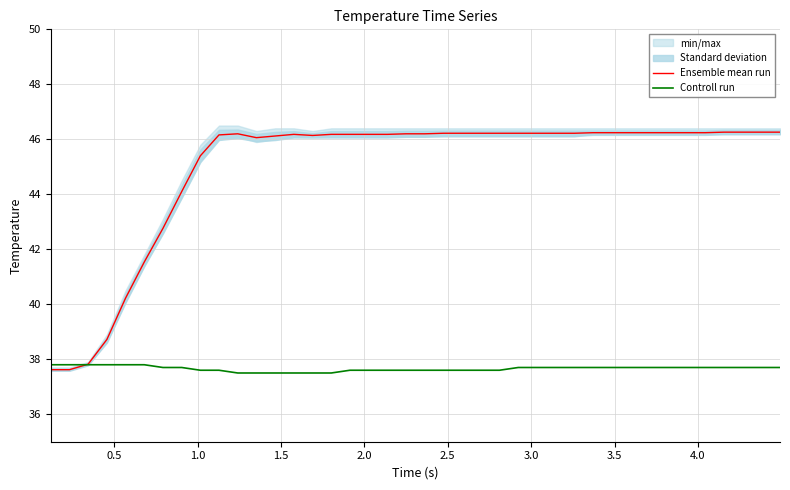

Reading left to right, transcribe all the data shown in this chart.

Ensemble mean run: 37.6	37.6	37.8	38.7	40.2	41.5	42.8	44.1	45.4	46.2	46.2	46.1	46.1	46.2	46.1	46.2	46.2	46.2	46.2	46.2	46.2	46.2	46.2	46.2	46.2	46.2	46.2	46.2	46.2	46.2	46.2	46.2	46.2	46.2	46.2	46.2	46.3	46.3	46.3	46.3
Controll run: 37.8	37.8	37.8	37.8	37.8	37.8	37.7	37.7	37.6	37.6	37.5	37.5	37.5	37.5	37.5	37.5	37.6	37.6	37.6	37.6	37.6	37.6	37.6	37.6	37.6	37.7	37.7	37.7	37.7	37.7	37.7	37.7	37.7	37.7	37.7	37.7	37.7	37.7	37.7	37.7